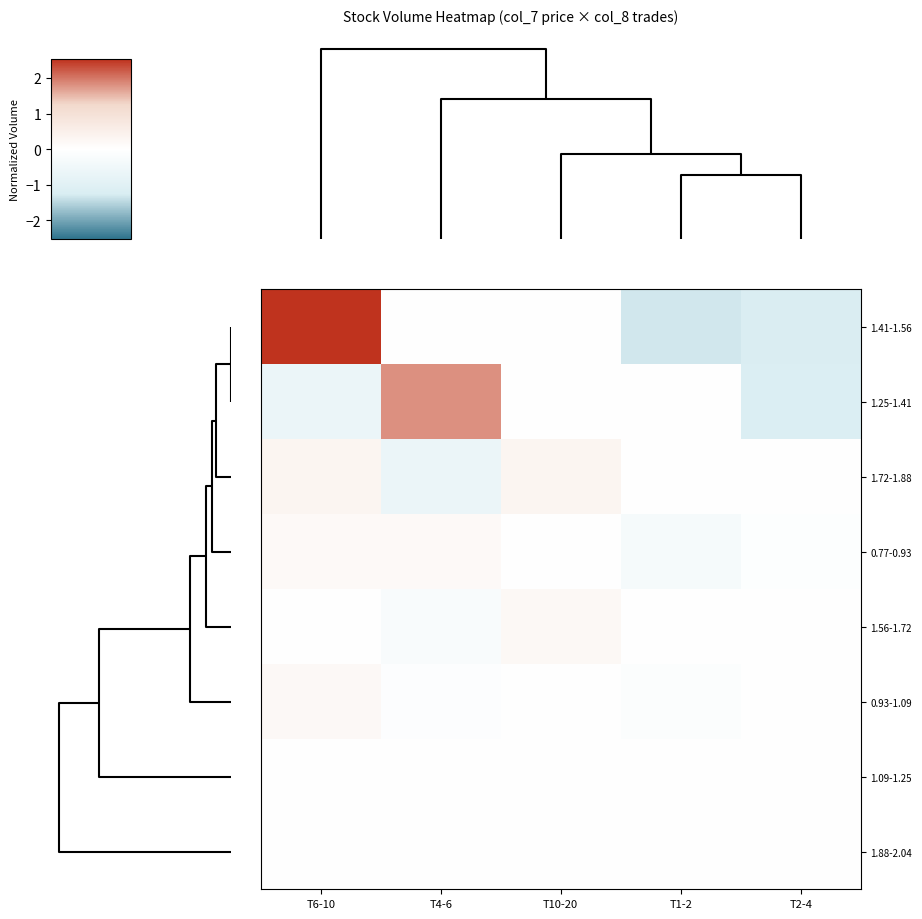

Reading right to left, extract all data points from this chart.

1.41-1.56: T2-4=-1.2	T1-2=-1.3	T10-20=0.0	T4-6=0.0	T6-10=2.5
1.25-1.41: T2-4=-1.2	T1-2=0.0	T10-20=0.0	T4-6=1.8	T6-10=-0.6
1.72-1.88: T2-4=0.0	T1-2=0.0	T10-20=0.3	T4-6=-0.7	T6-10=0.3
0.77-0.93: T2-4=-0.1	T1-2=-0.3	T10-20=0.0	T4-6=0.2	T6-10=0.2
1.56-1.72: T2-4=0.0	T1-2=0.0	T10-20=0.2	T4-6=-0.2	T6-10=0.0
0.93-1.09: T2-4=0.0	T1-2=-0.1	T10-20=0.0	T4-6=-0.1	T6-10=0.2
1.09-1.25: T2-4=0.0	T1-2=0.0	T10-20=0.0	T4-6=0.0	T6-10=0.0
1.88-2.04: T2-4=0.0	T1-2=0.0	T10-20=0.0	T4-6=0.0	T6-10=0.0